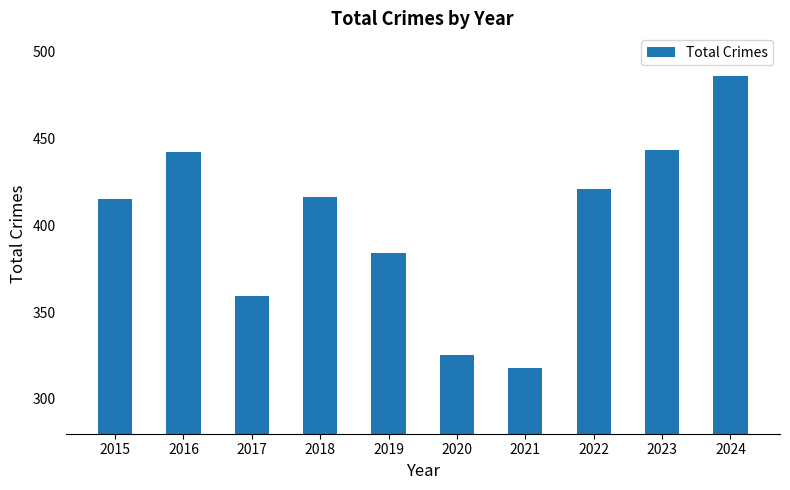

True or false: the data shows 508 at 2020.

False